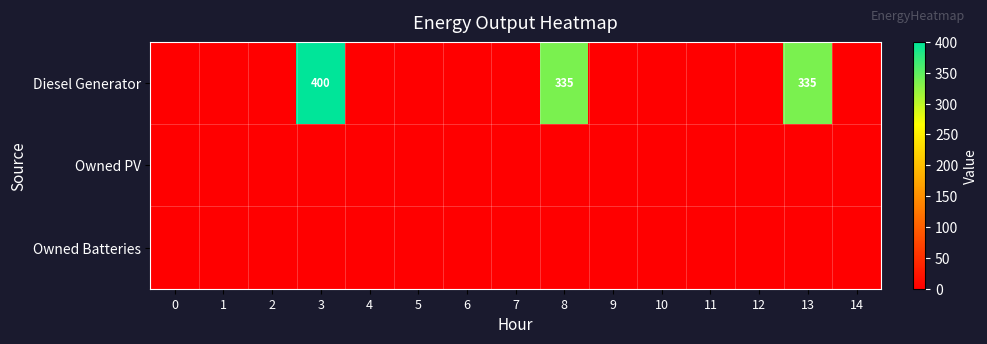

What is the difference between the maximum and minimum values in the Diesel Generator series?

400